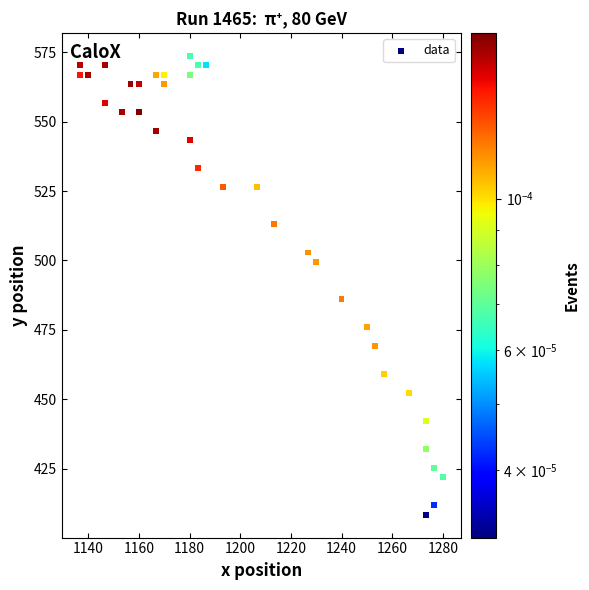

What Y value in the scatter plot is closest to 491?

486.0